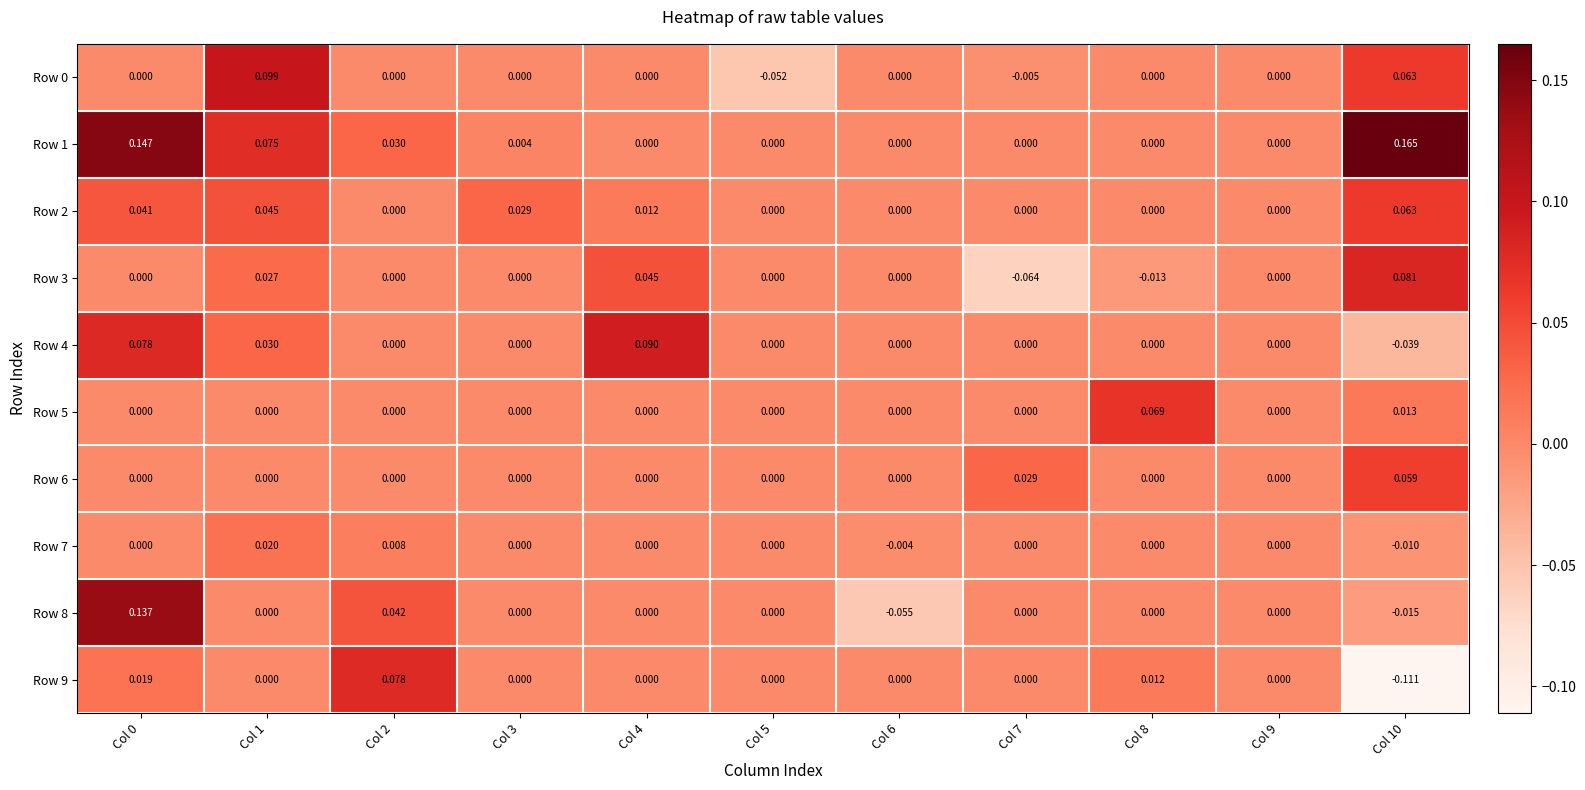

Is the value of Row 1 at Col 3 greater than the value of Row 6 at Col 4?

Yes